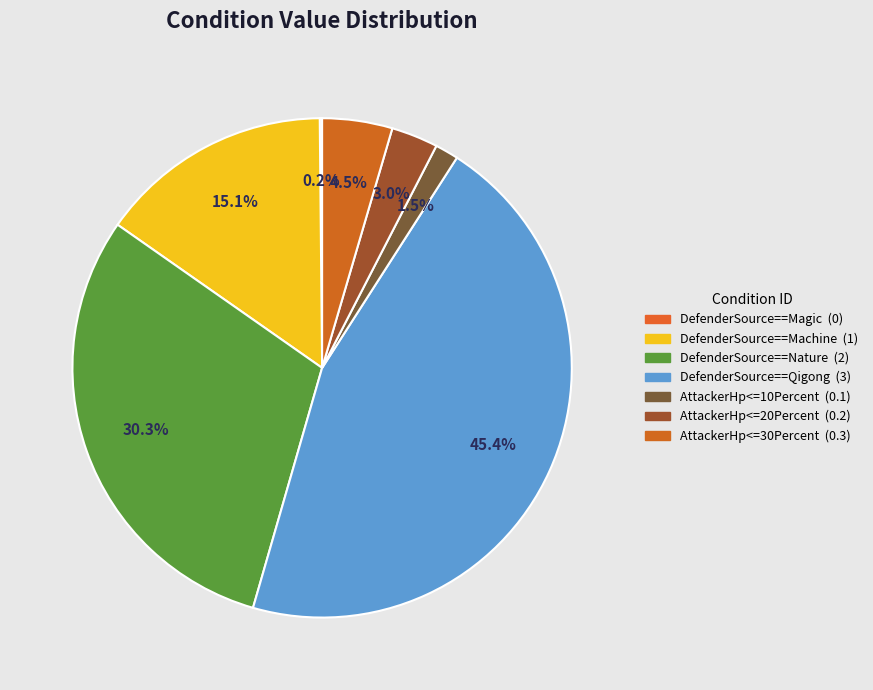

What percentage is NOT represented by AttackerHp<=10Percent?

98.5%